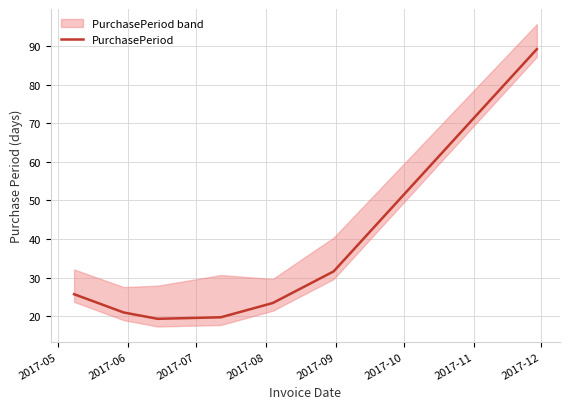

What is the minimum value for PurchasePeriod?

19.3